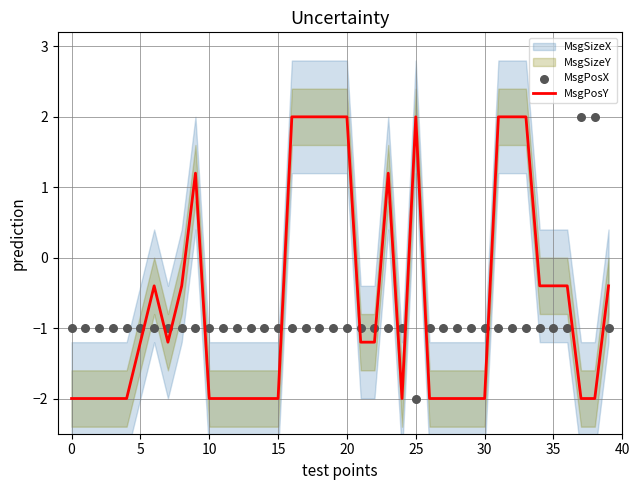

Which series contains the highest Y value?

MsgPosY